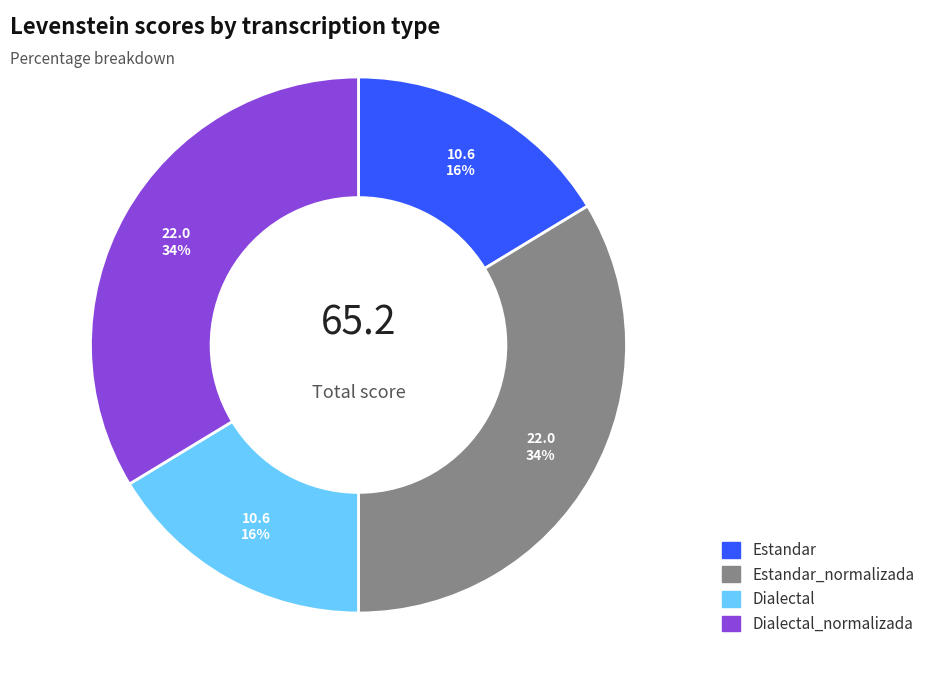

Is there a majority slice in this chart?

No